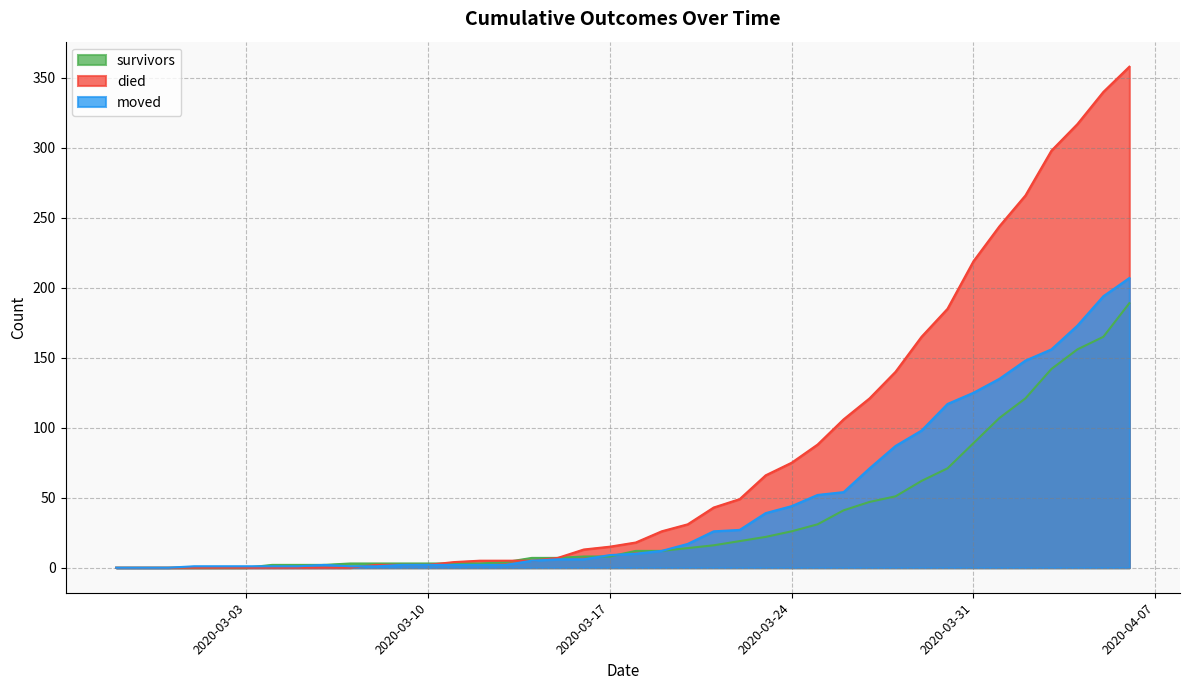

List the series in order of their peak value, highest first.

died, moved, survivors